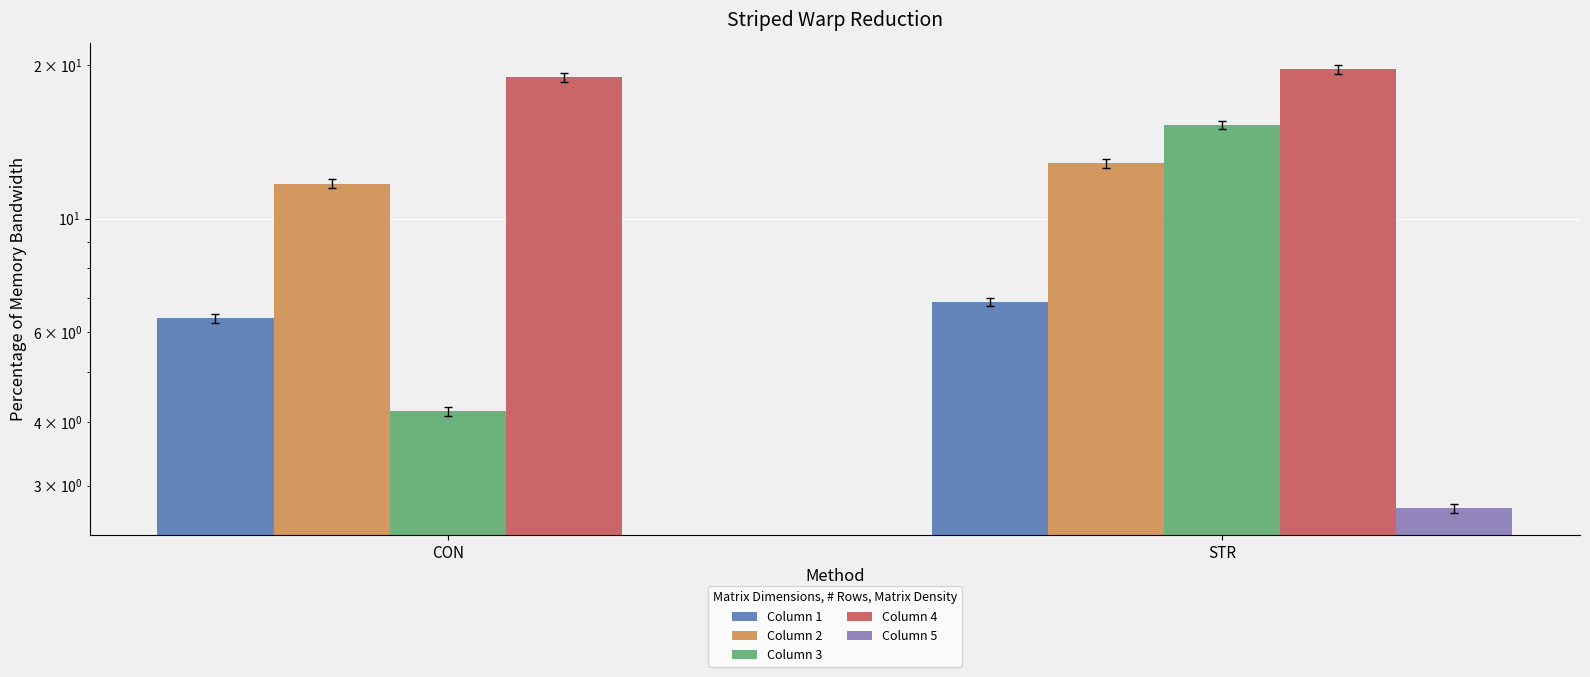

Which label corresponds to the largest value in the chart?

STR